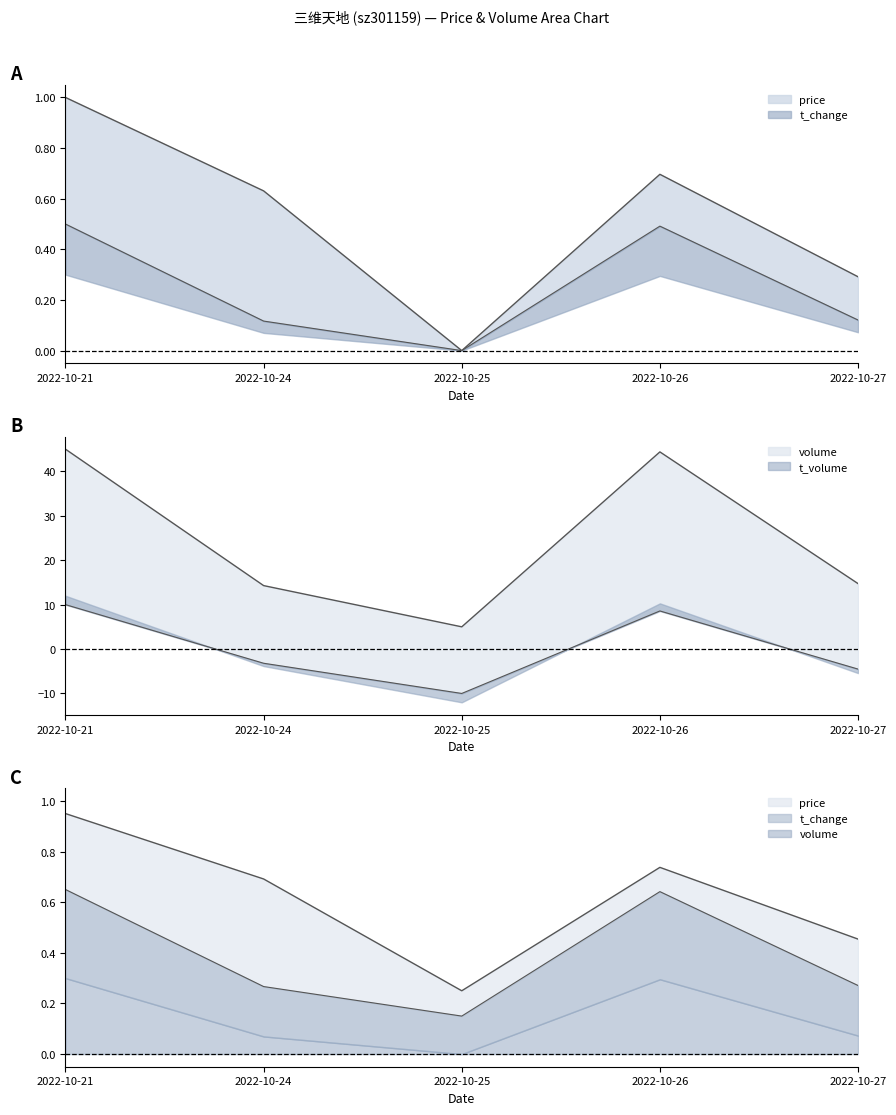

How many lines are shown in the chart?

2